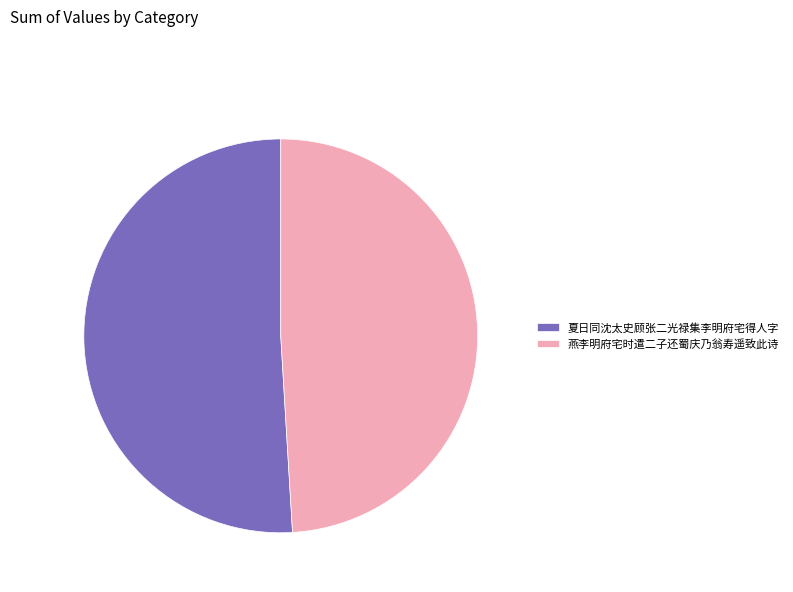

Between 燕李明府宅时遣二子还蜀庆乃翁寿遥致此诗 and 夏日同沈太史顾张二光禄集李明府宅得人字, which is larger?

夏日同沈太史顾张二光禄集李明府宅得人字